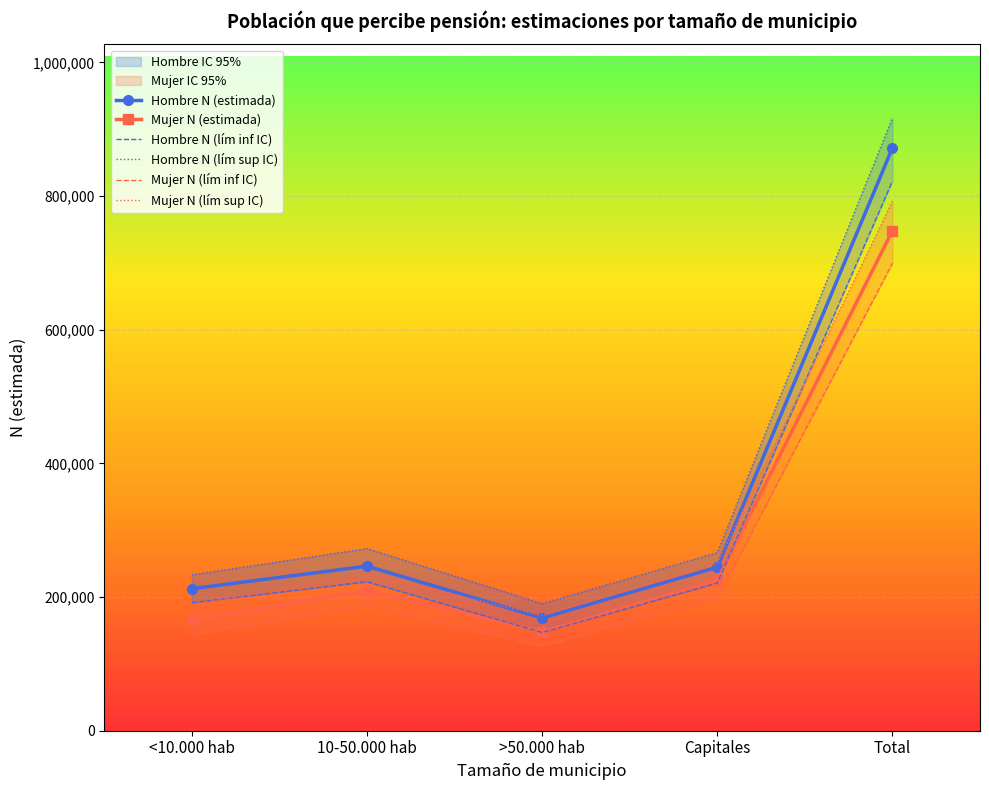

Which series changed the most between <10.000 hab and Total?

Hombre N (lím sup IC)